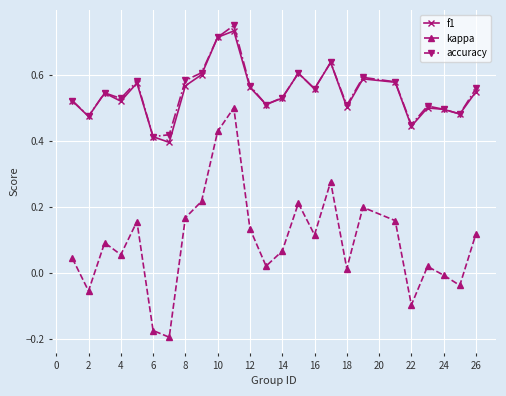

How many categories are shown in the chart?

25